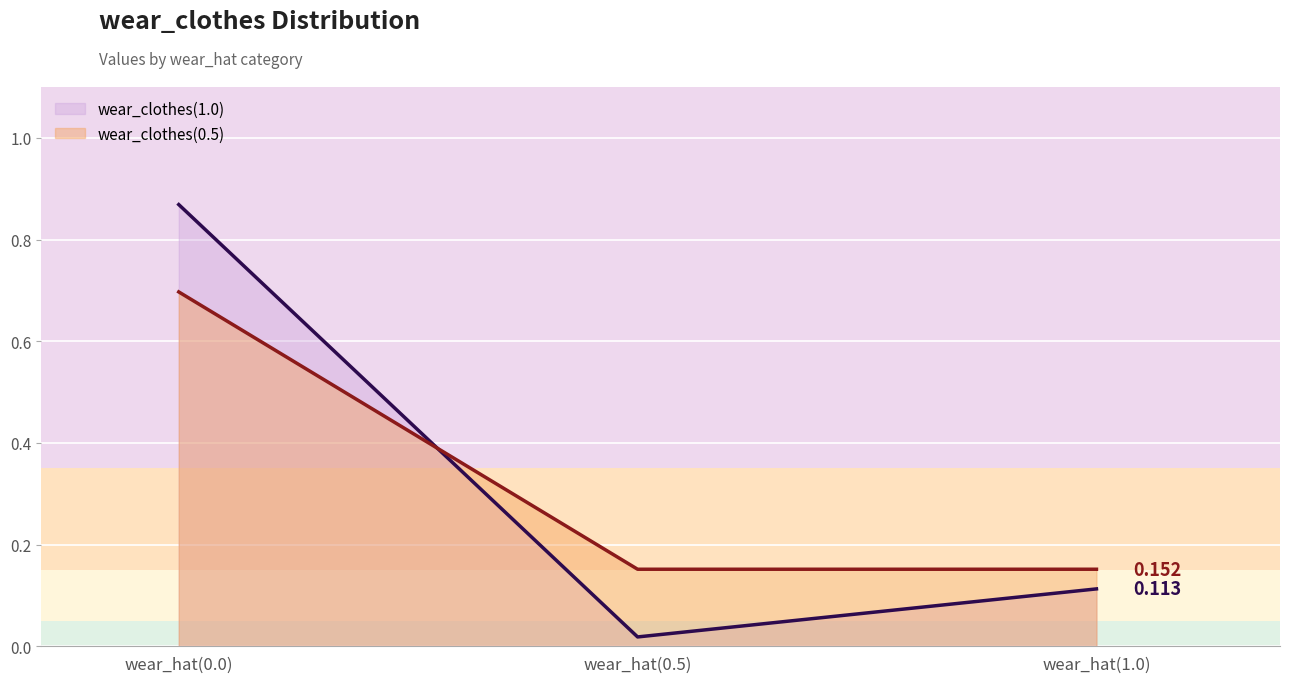

Where is wear_clothes(1.0) nearest to the value 0?

wear_hat(0.5)